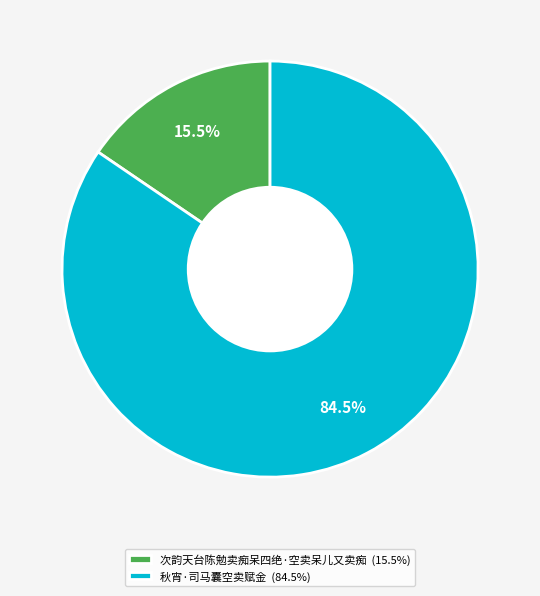

What percentage do 秋宵·司马囊空卖赋金 and 次韵天台陈勉卖痴呆四绝·空卖呆儿又卖痴 together represent?

100.0%